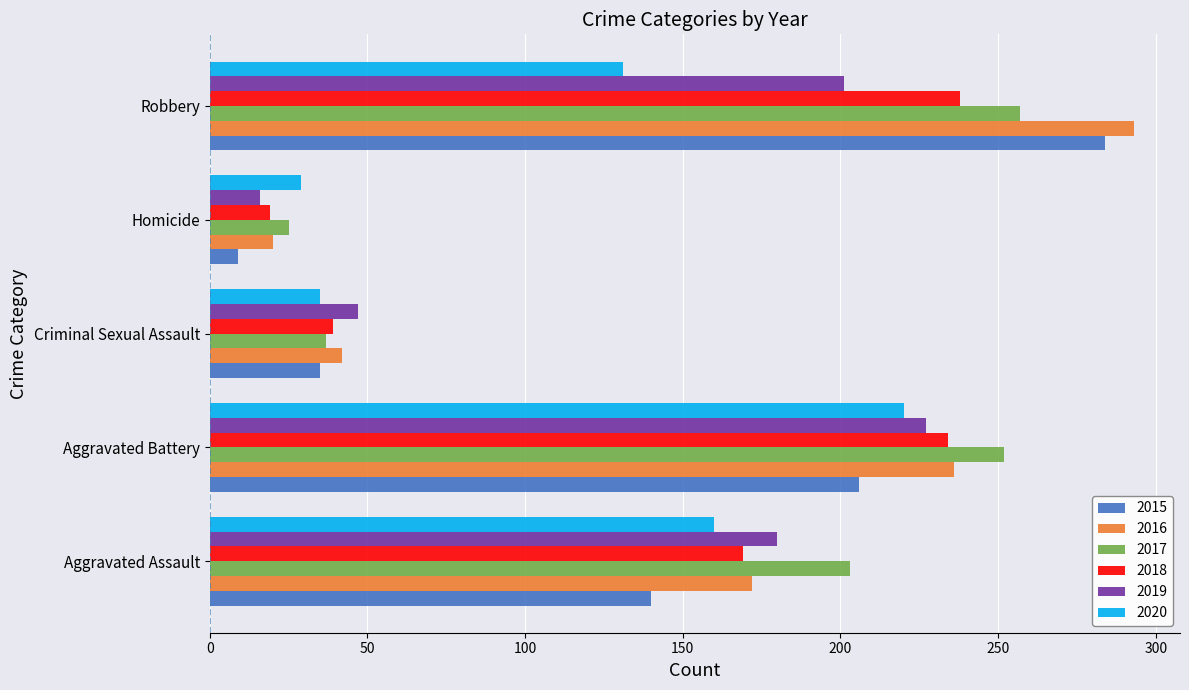

What is the spread (max minus min) of values at Aggravated Assault?

63